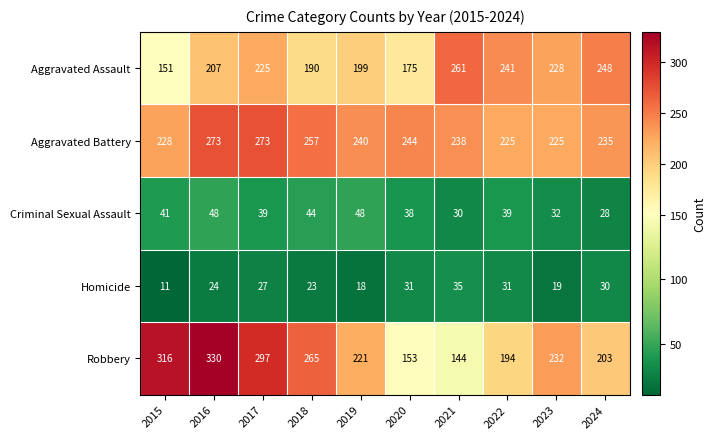

At 2015, list the series in order from largest to smallest.

Robbery, Aggravated Battery, Aggravated Assault, Criminal Sexual Assault, Homicide